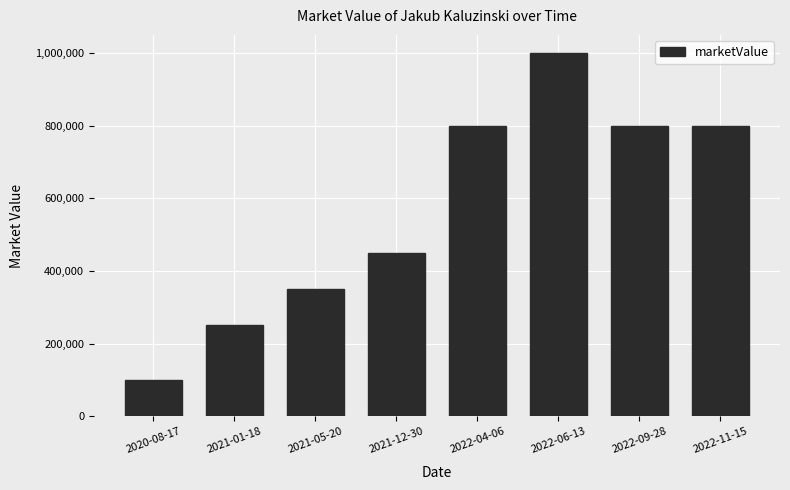

Reading right to left, list all the values displayed in this chart.

800000	800000	1000000	800000	450000	350000	250000	100000